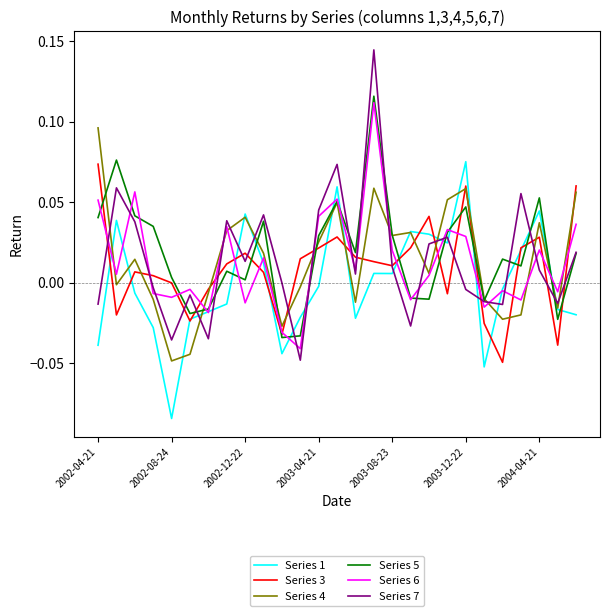

Which series has the largest range (max minus min)?

Series 7